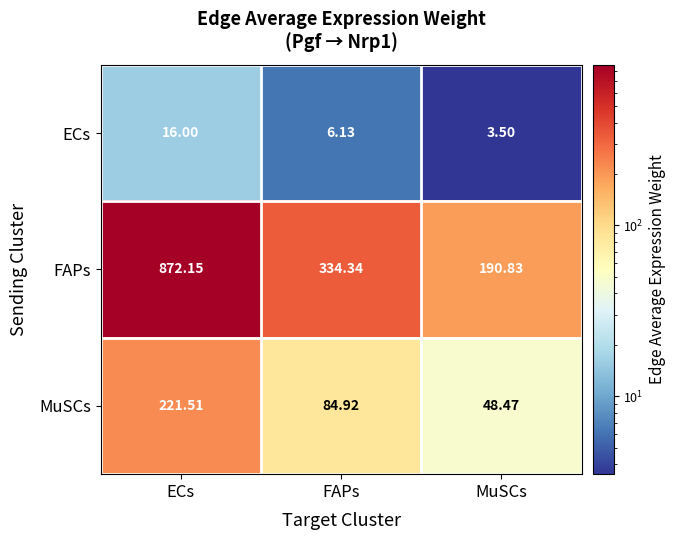

Which label corresponds to the smallest value in the chart?

MuSCs